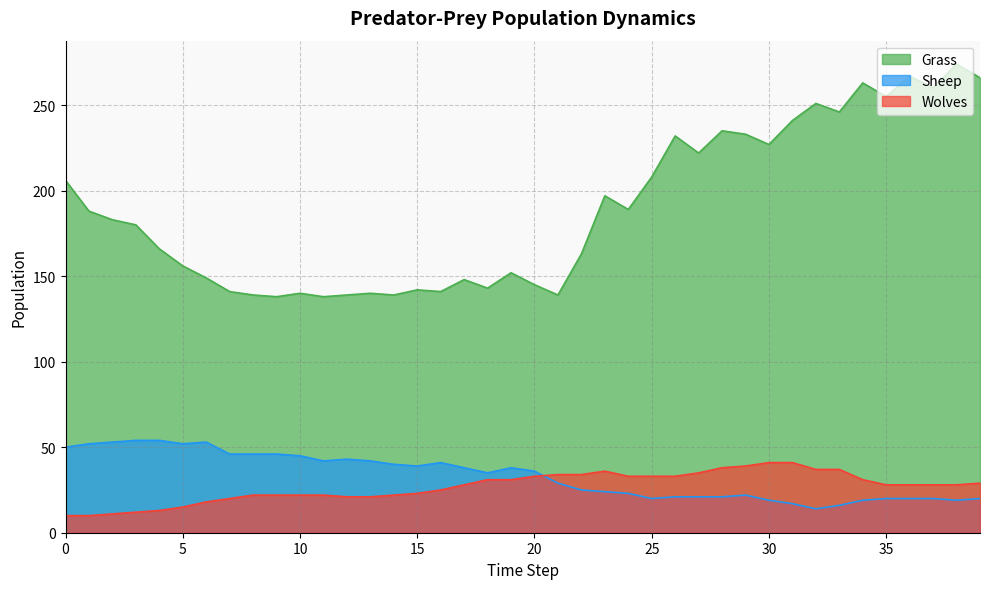

How many lines are shown in the chart?

3